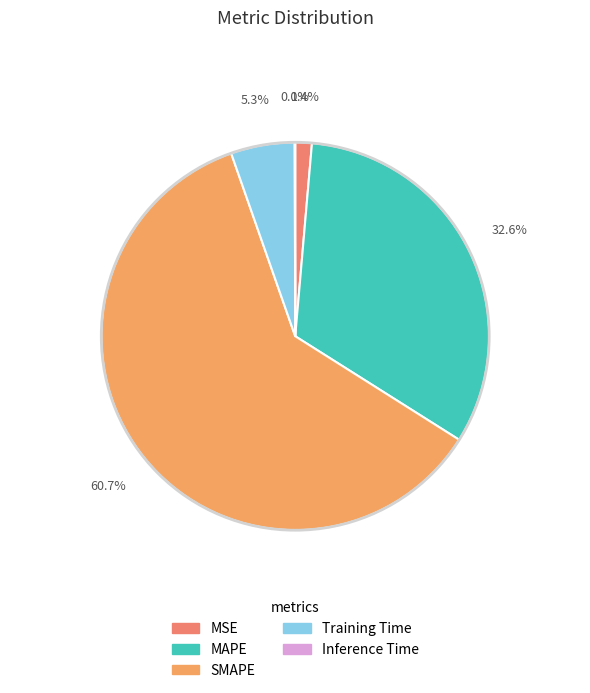

True or false: SMAPE accounts for 75% of the total.

False